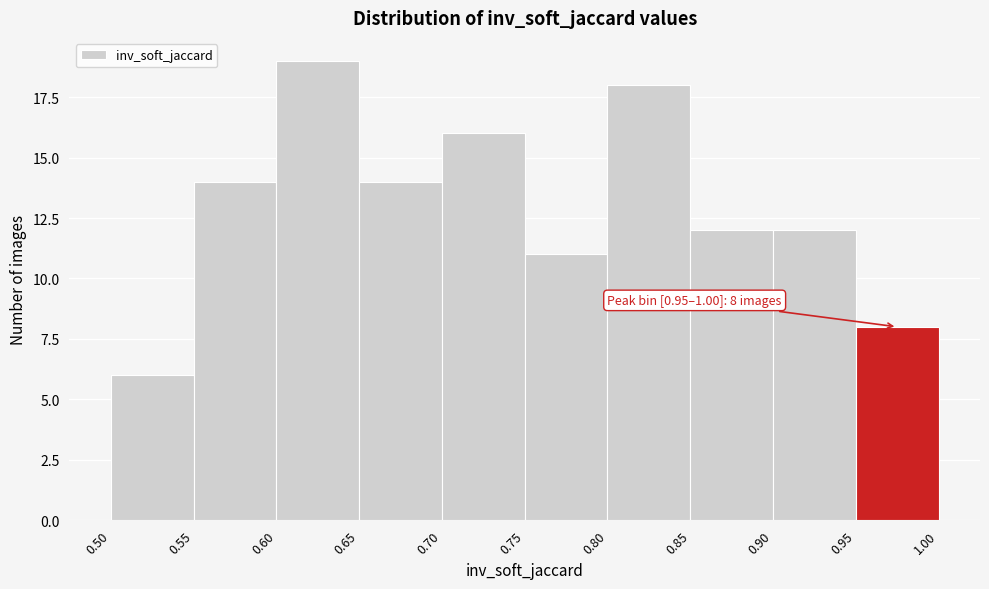

Which range on the x-axis has the tallest bar?

0.60 to 0.65